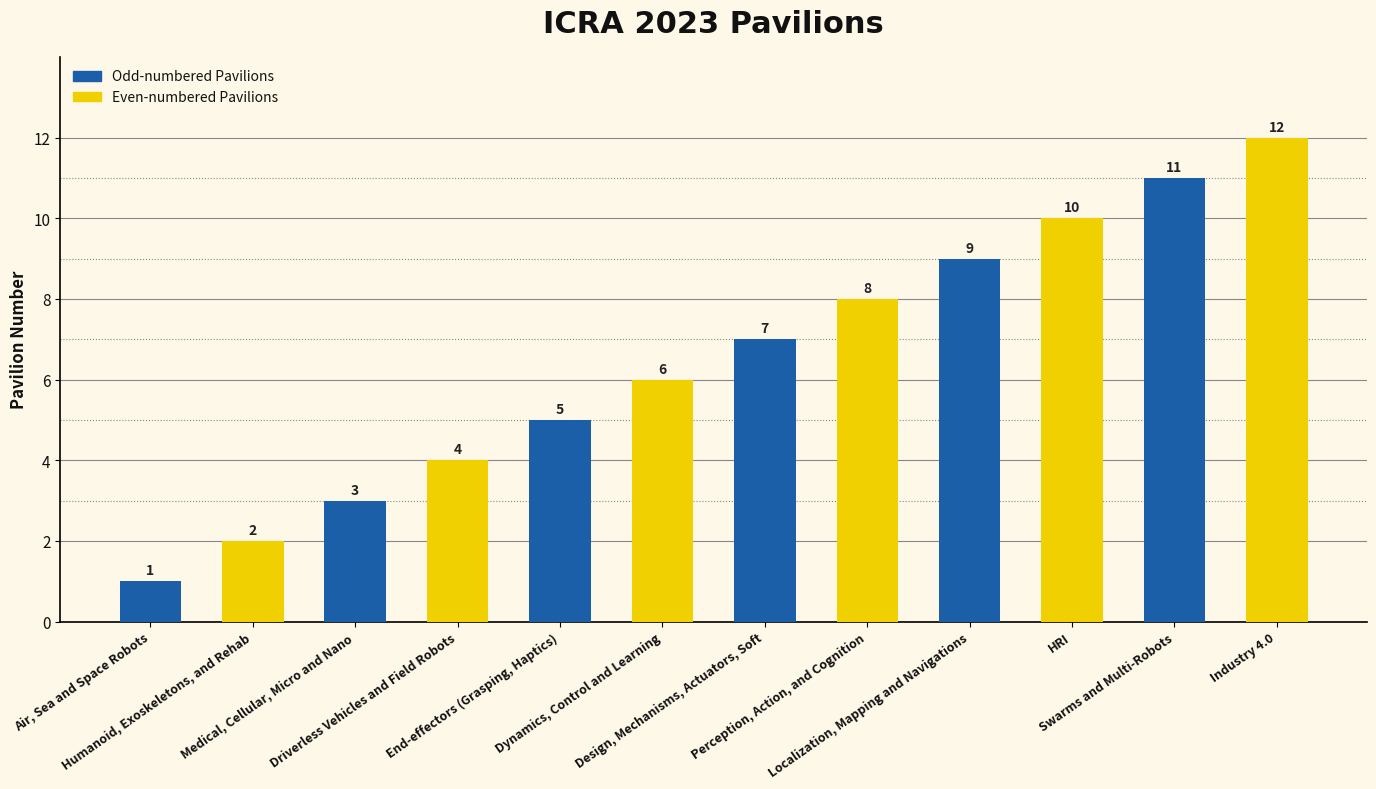

List the labels in order of value, largest first.

Industry 4.0, Swarms and Multi-Robots, HRI, Localization, Mapping and Navigations, Perception, Action, and Cognition, Design, Mechanisms, Actuators, Soft, Dynamics, Control and Learning, End-effectors (Grasping, Haptics), Driverless Vehicles and Field Robots, Medical, Cellular, Micro and Nano, Humanoid, Exoskeletons, and Rehab, Air, Sea and Space Robots